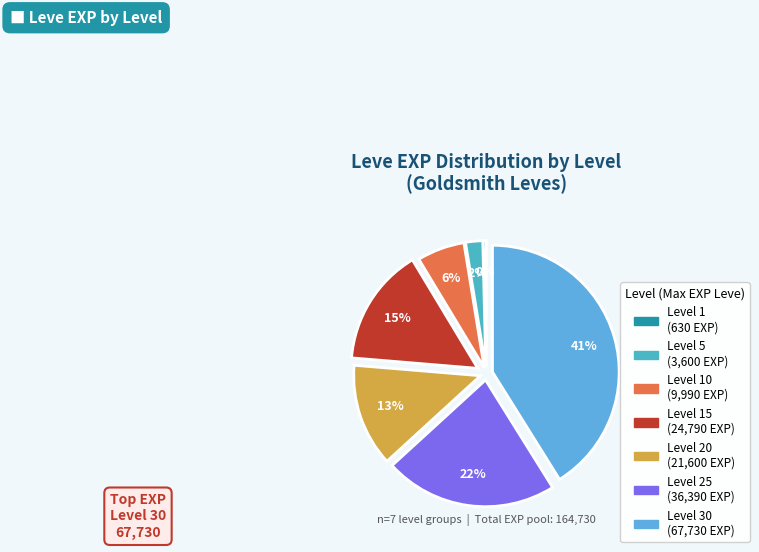

Which slice is the largest?

Level 30